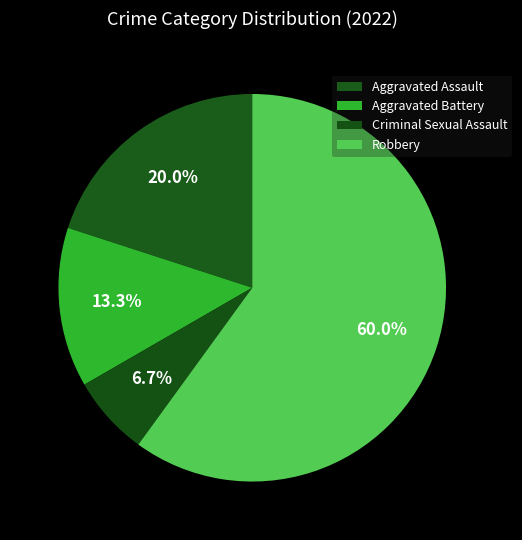

How many slices are in this pie chart?

4